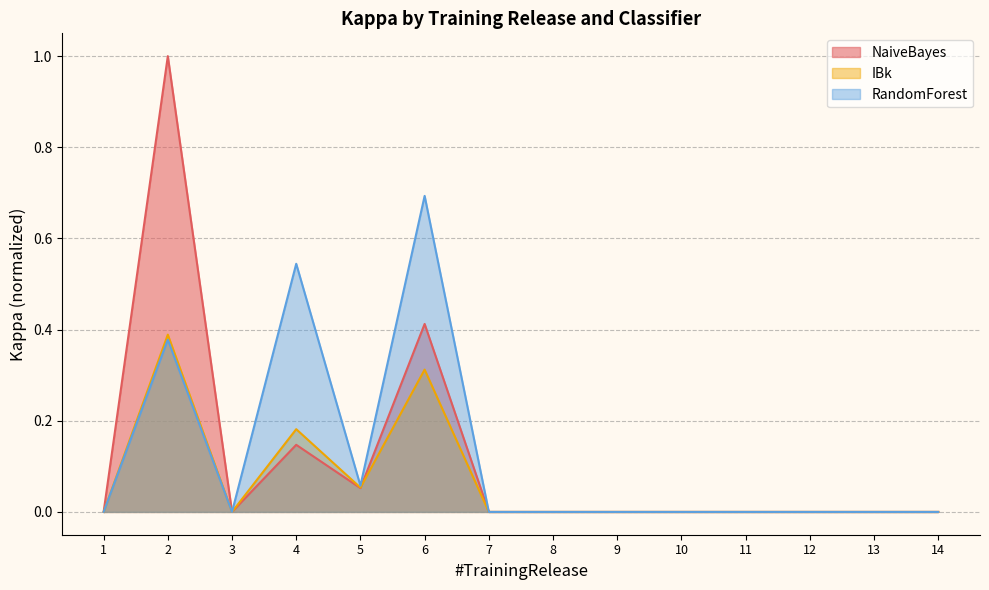

Reading right to left, list all the values displayed in this chart.

NaiveBayes: 0.0	0.0	0.0	0.0	0.0	0.0	0.0	0.0	0.4	0.1	0.1	0.0	1.0	0.0
IBk: 0.0	0.0	0.0	0.0	0.0	0.0	0.0	0.0	0.3	0.1	0.2	0.0	0.4	0.0
RandomForest: 0.0	0.0	0.0	0.0	0.0	0.0	0.0	0.0	0.7	0.1	0.5	0.0	0.4	0.0